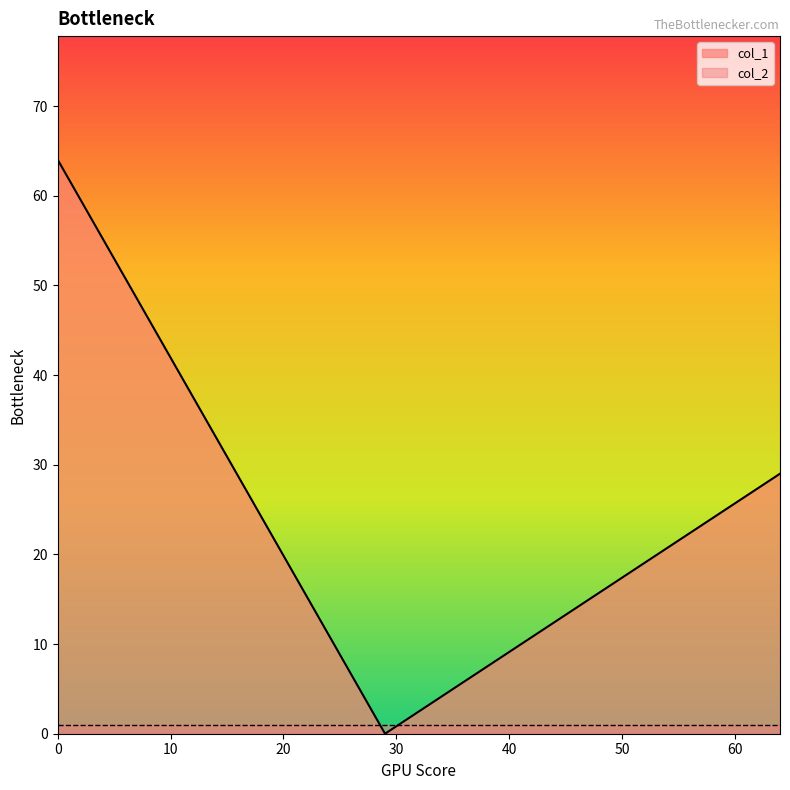

What is the maximum value shown in the chart?

64